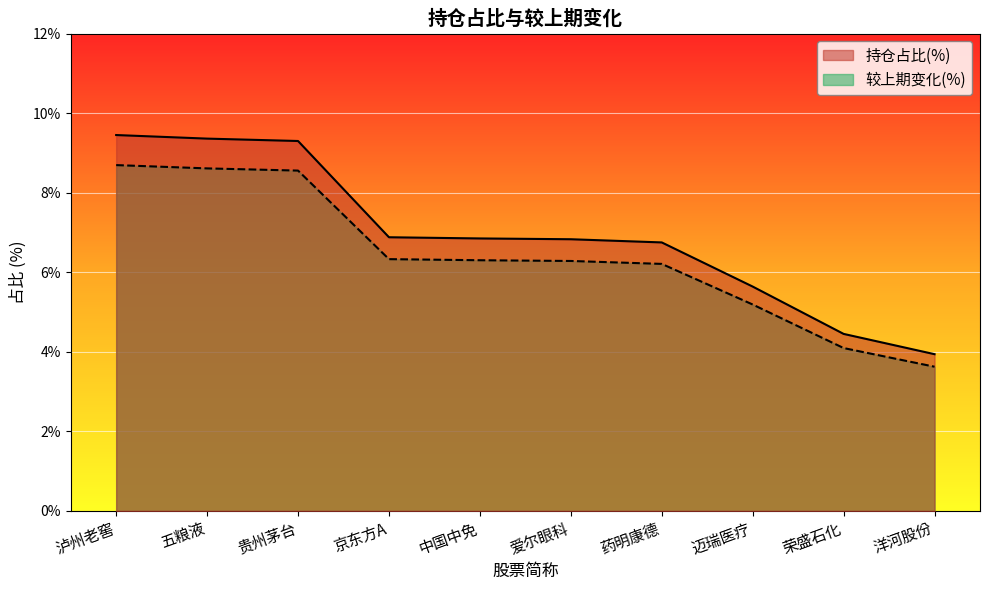

True or false: 较上期变化(%) and 持仓占比(%) intersect in this chart.

False